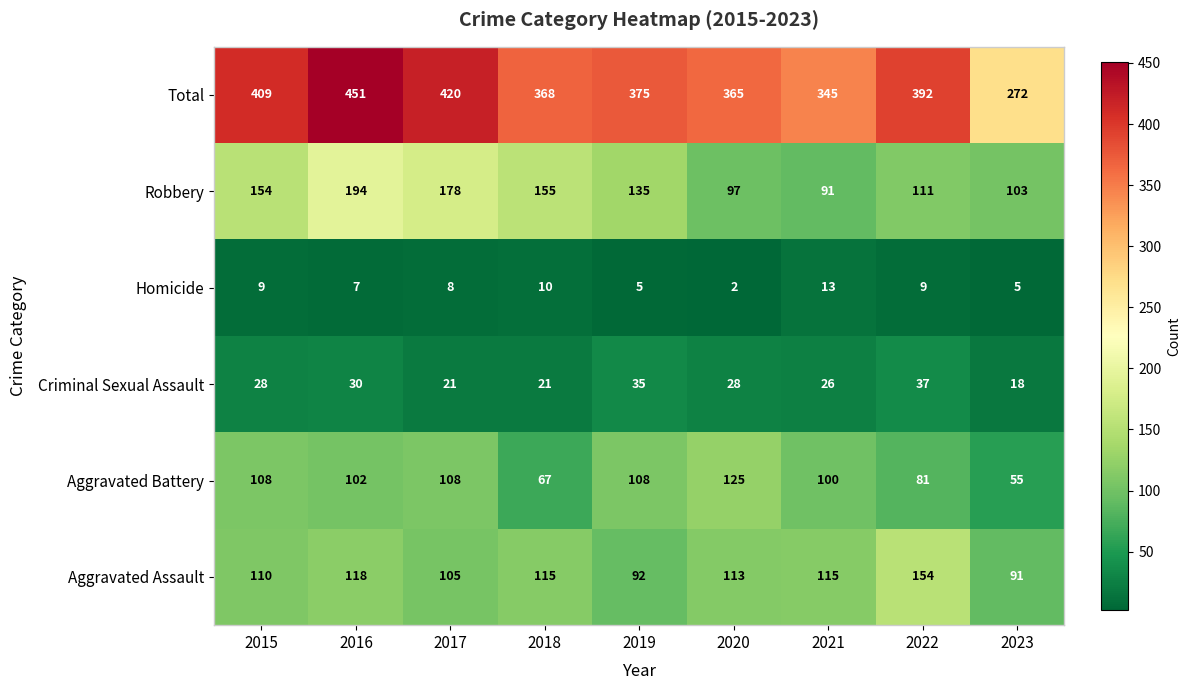

Between 2018 and 2023, which series saw the biggest shift?

Total